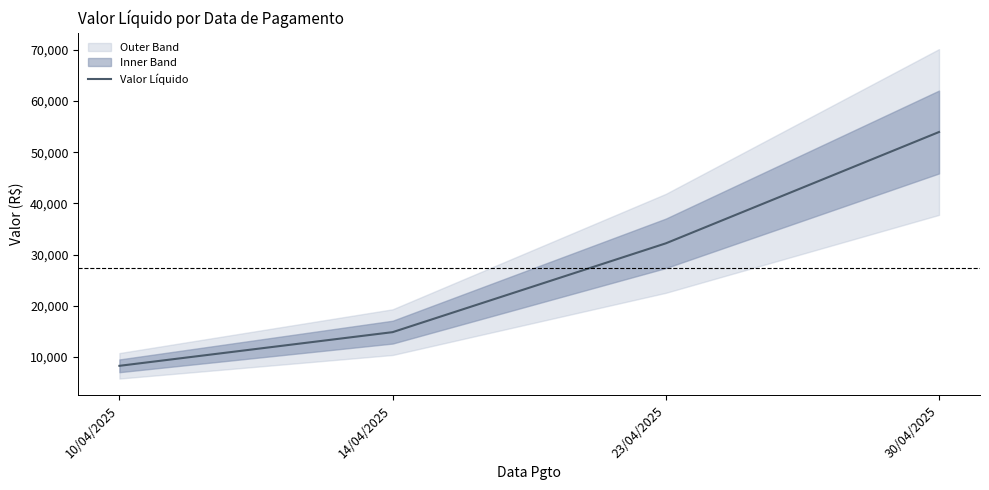

What is the label of the 1st point from the right?

30/04/2025